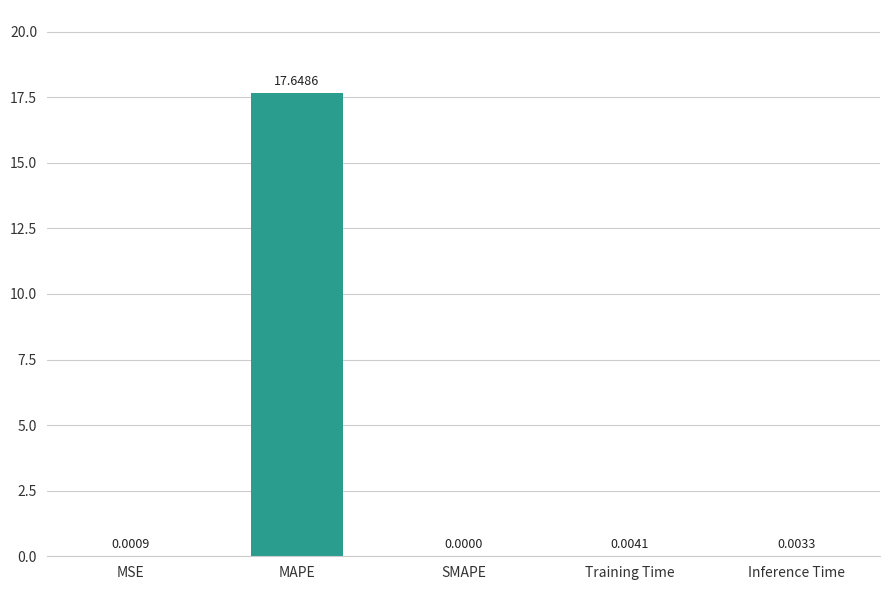

Where is the data nearest to the value 8?

Training Time